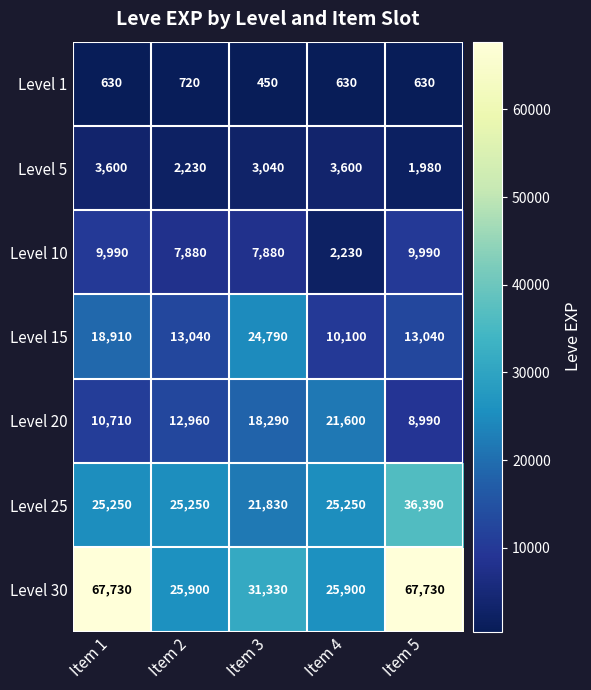

Which series has the largest total across all categories?

Level 30